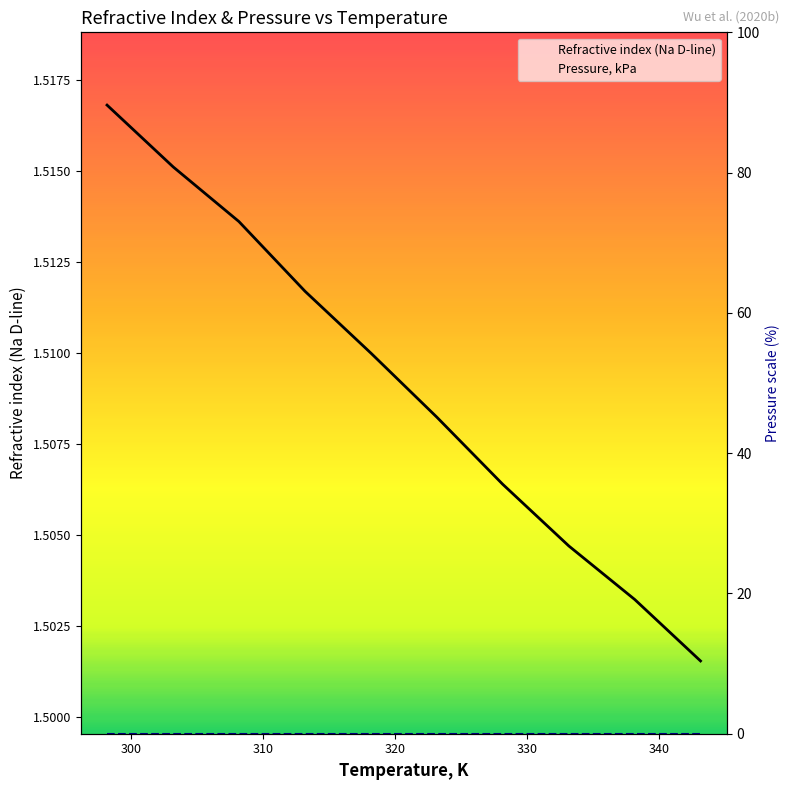

The Refractive index (Na D-line) series shows 1.5 at 300. True or false?

True